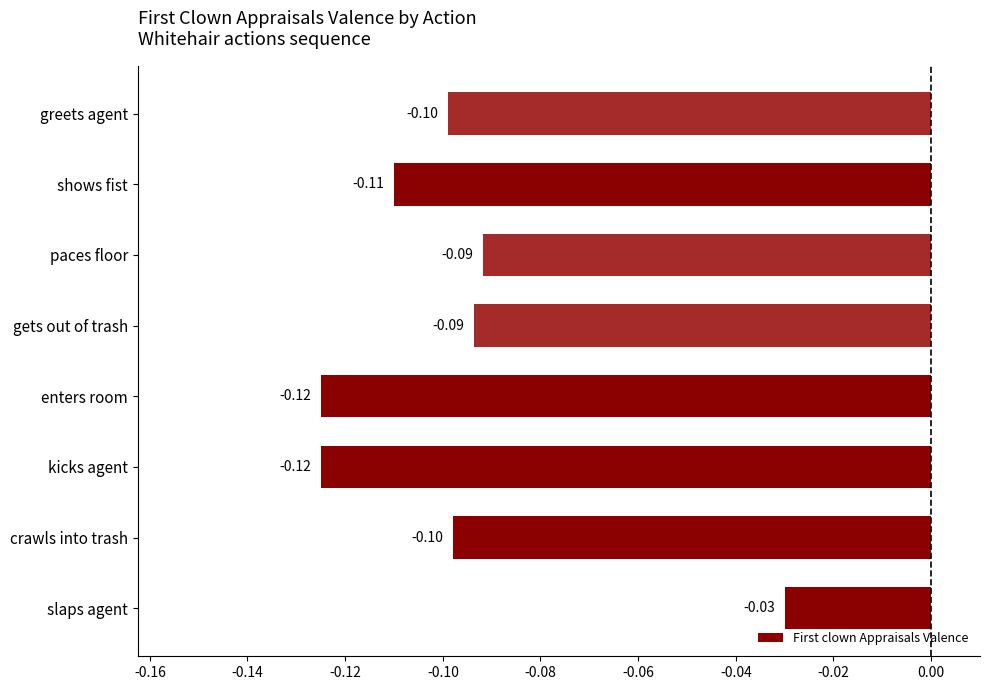

Where is the data nearest to the value 0?

slaps agent